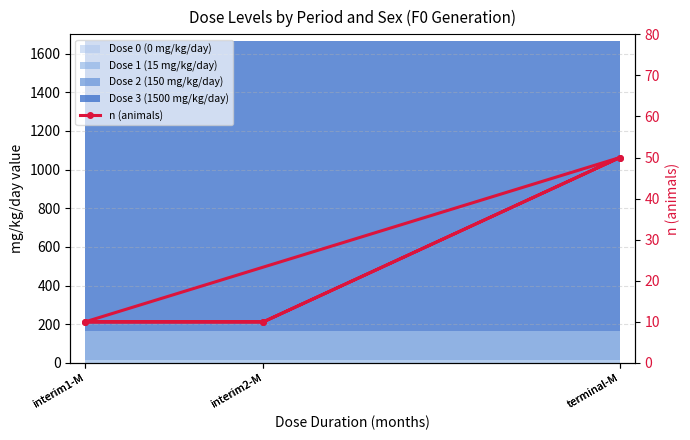

At which label is the value closest to 30?

interim1-M